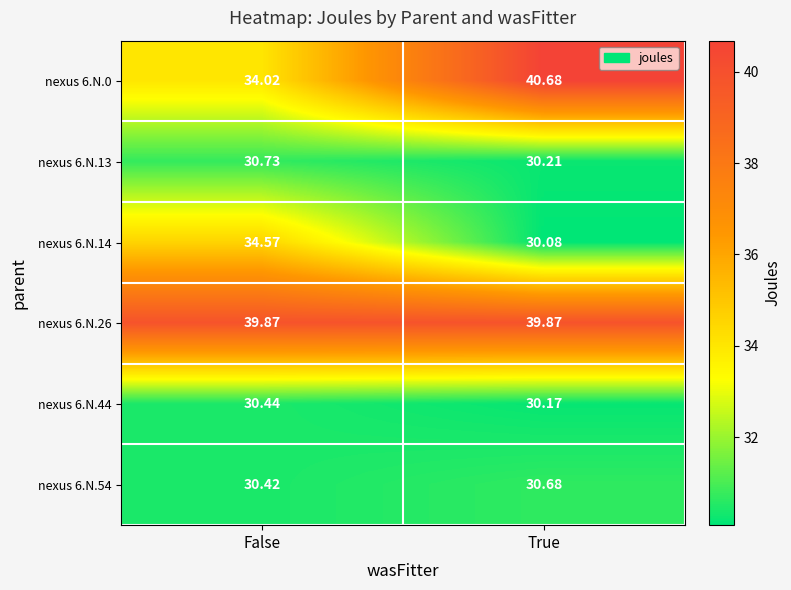

Is the value of nexus 6.N.26 at False greater than the value of nexus 6.N.13 at False?

Yes